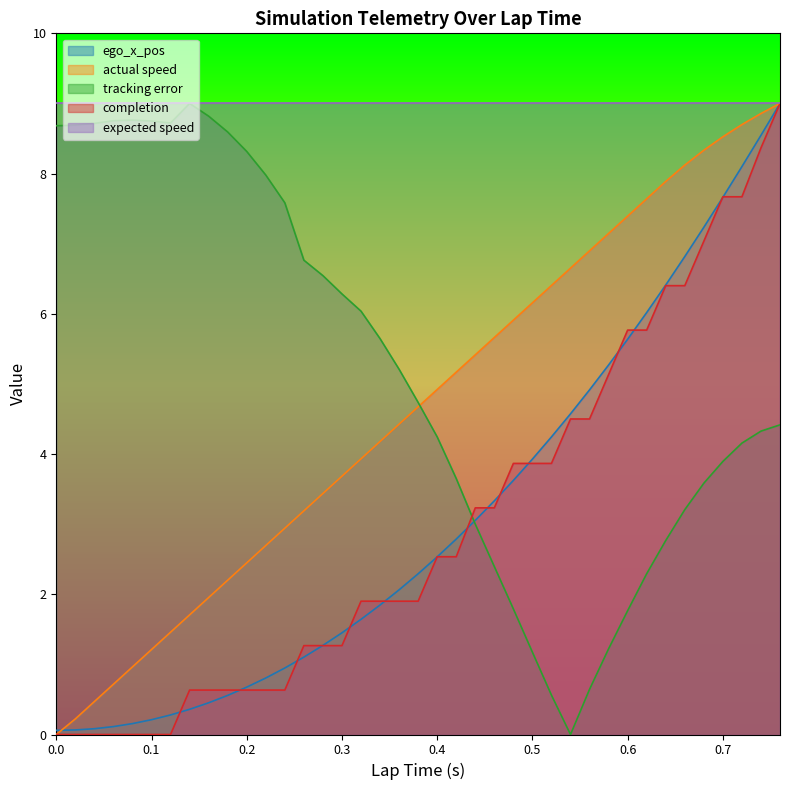

What is the average value of the tracking error series?

5.3